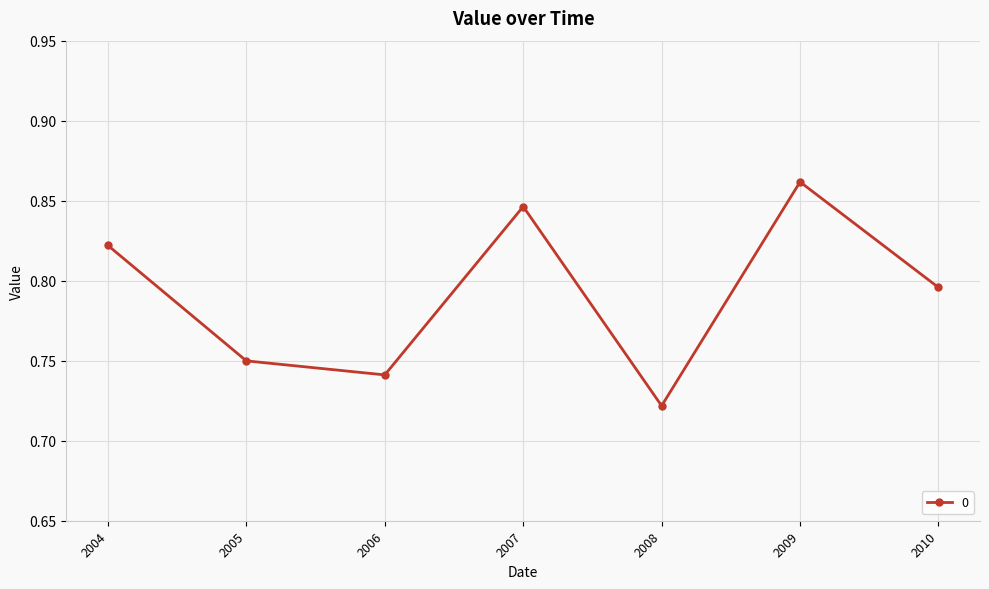

Count the number of categories in the chart.

7